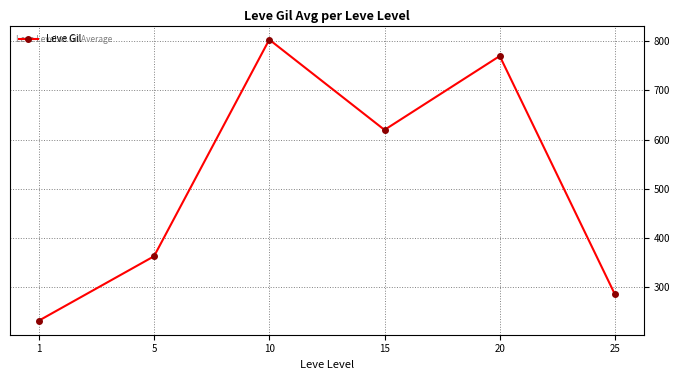

List the labels in order of value, smallest first.

1, 25, 5, 15, 20, 10